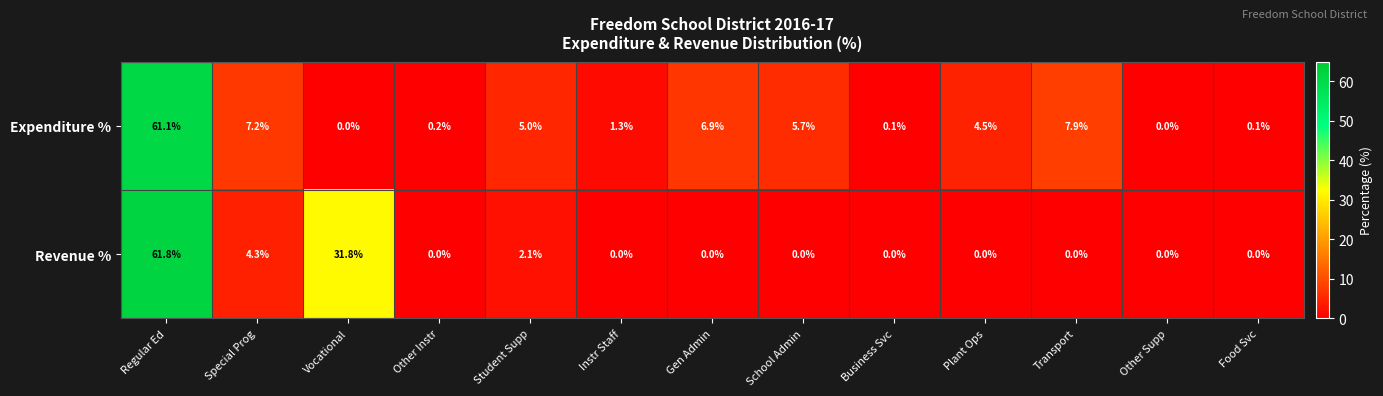

How many series are shown in this chart?

2